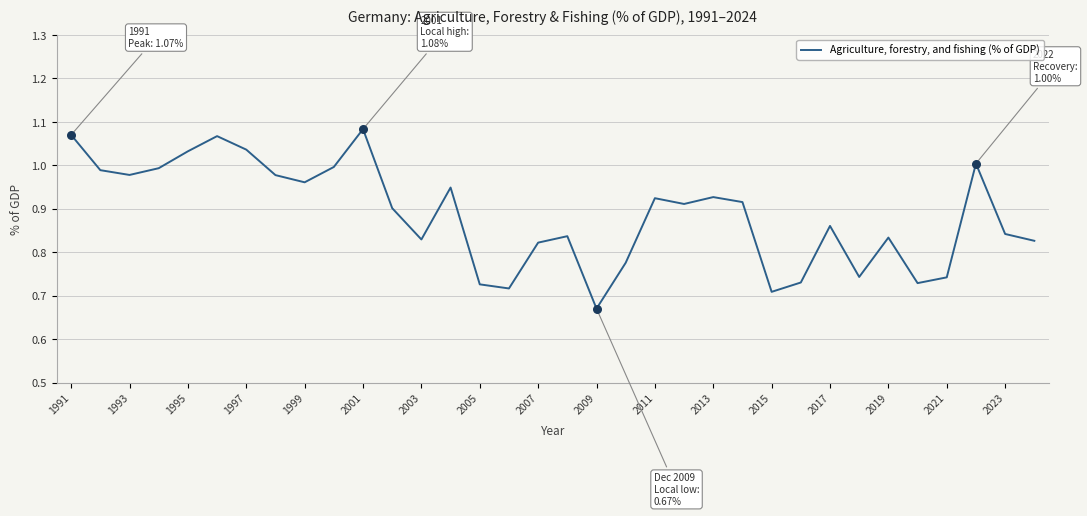

What is the difference between the maximum and minimum values?

0.4